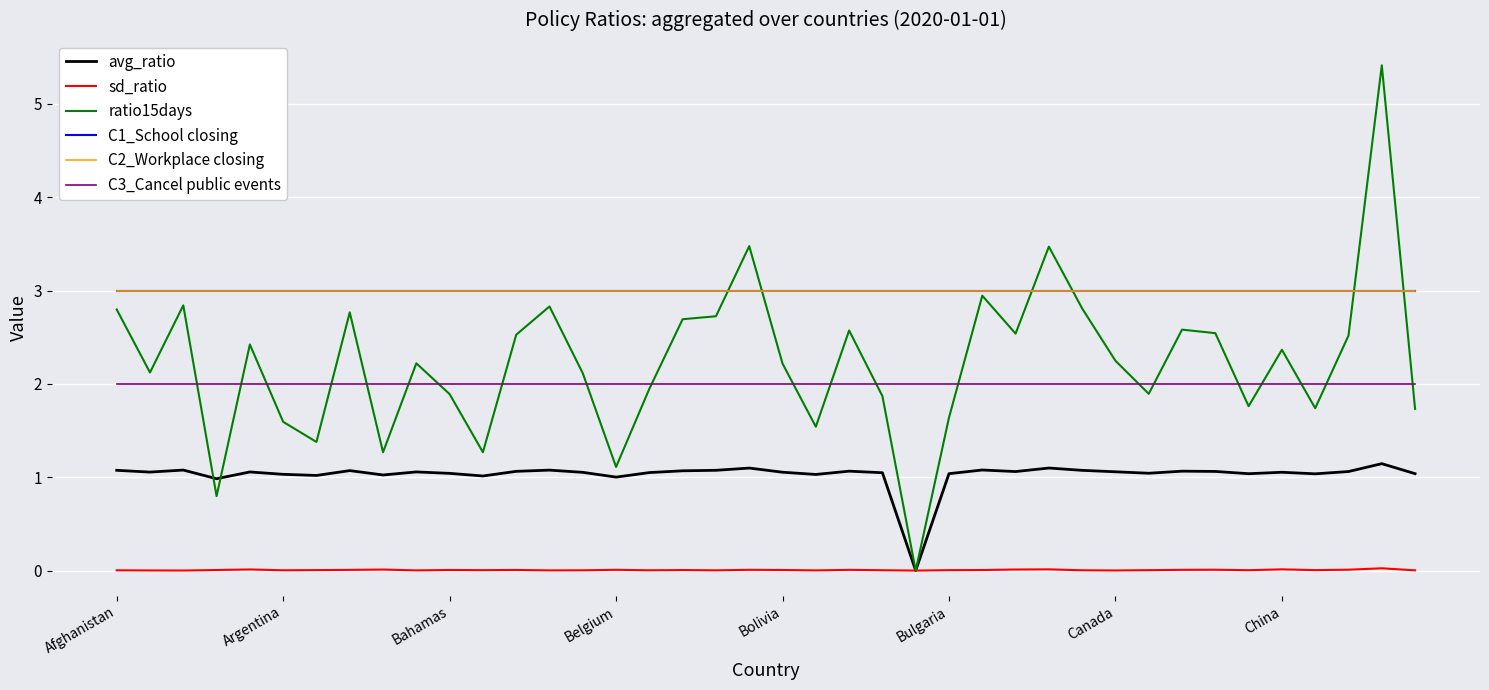

Does the chart have visible grid lines?

Yes